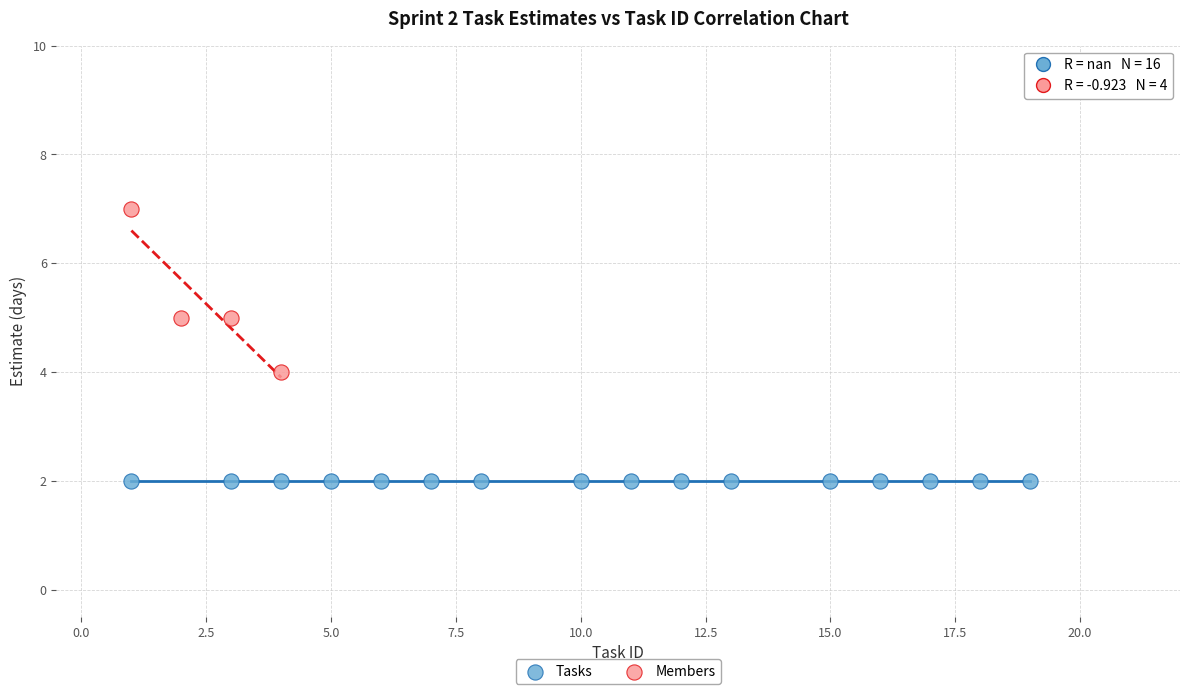

Which series reaches the maximum Y coordinate?

Members